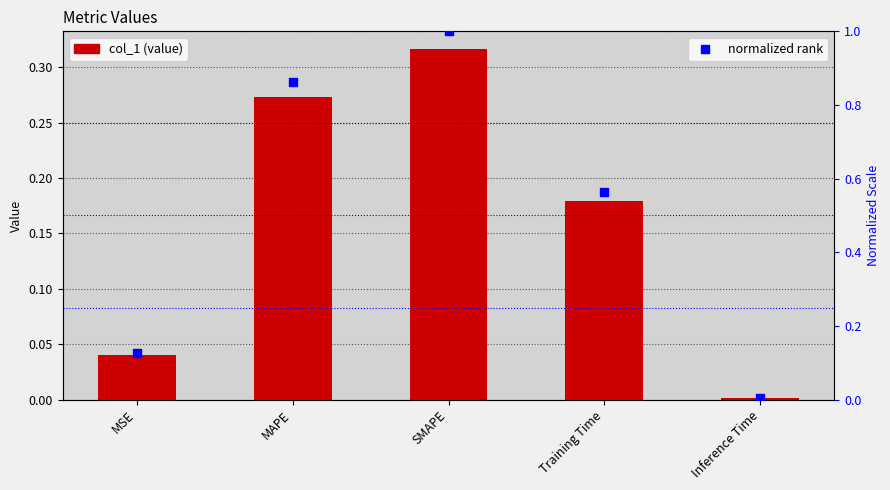

What is the total value across all series at MAPE?

1.1